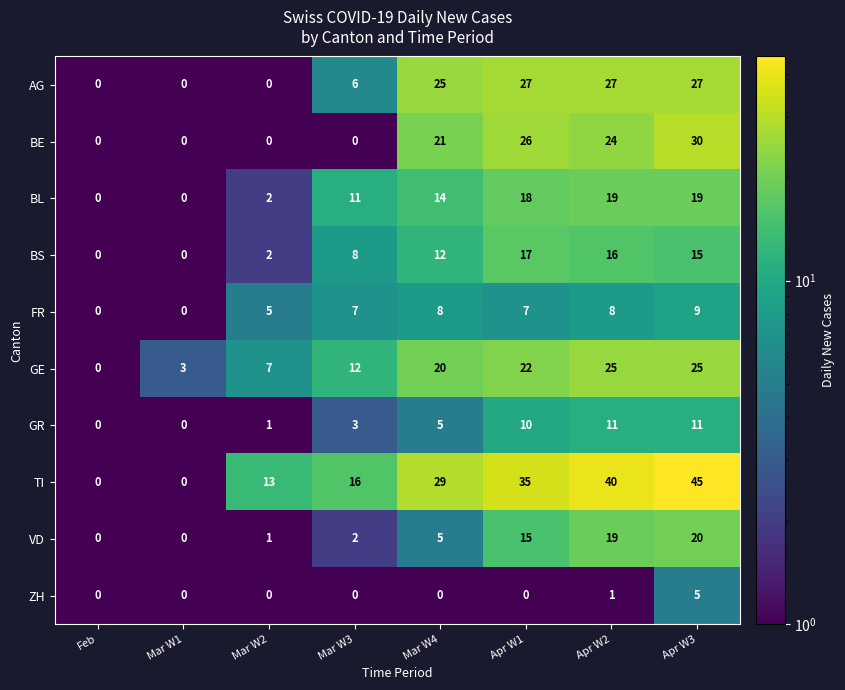

The value of TI at Mar W1 is -17. True or false?

False